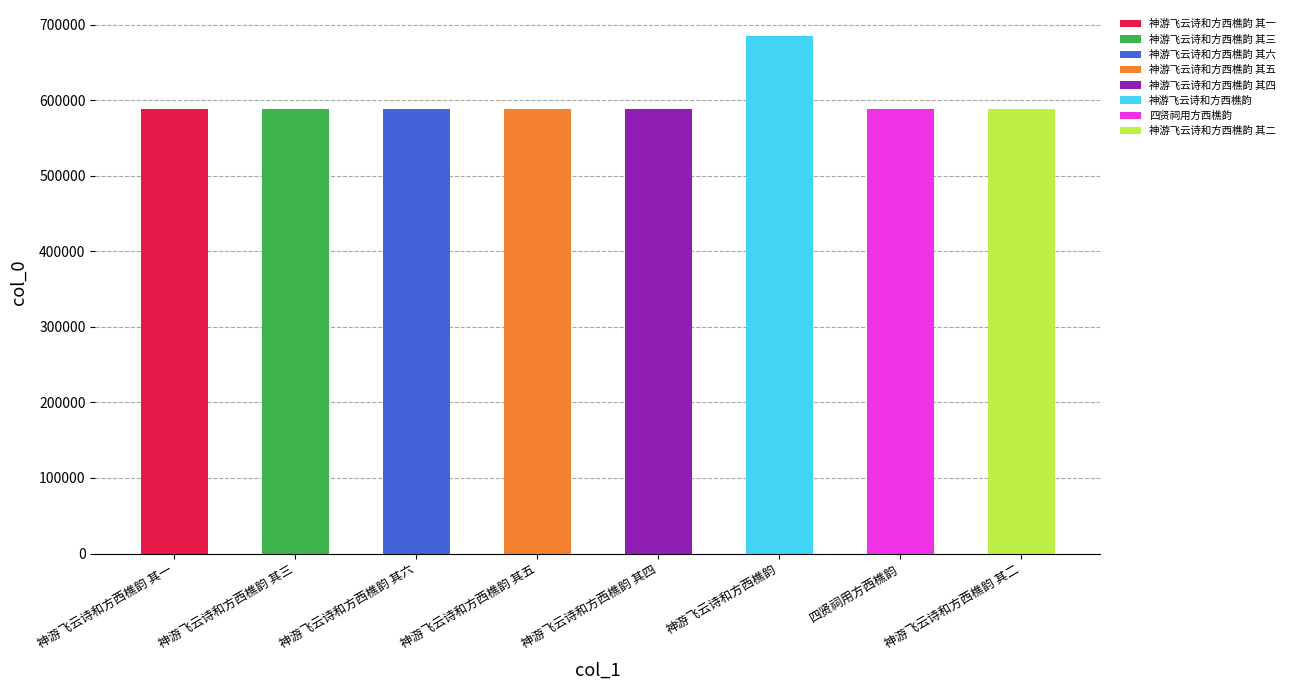

Which has a higher value, 神游飞云诗和方西樵韵 其四 or 神游飞云诗和方西樵韵 其五?

神游飞云诗和方西樵韵 其五